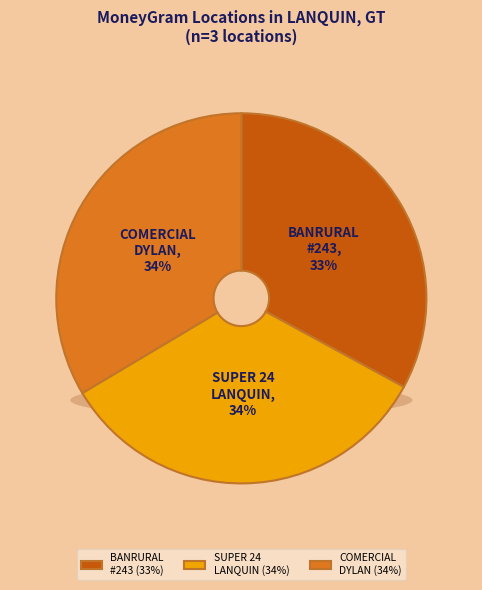

How many slices are in this pie chart?

3